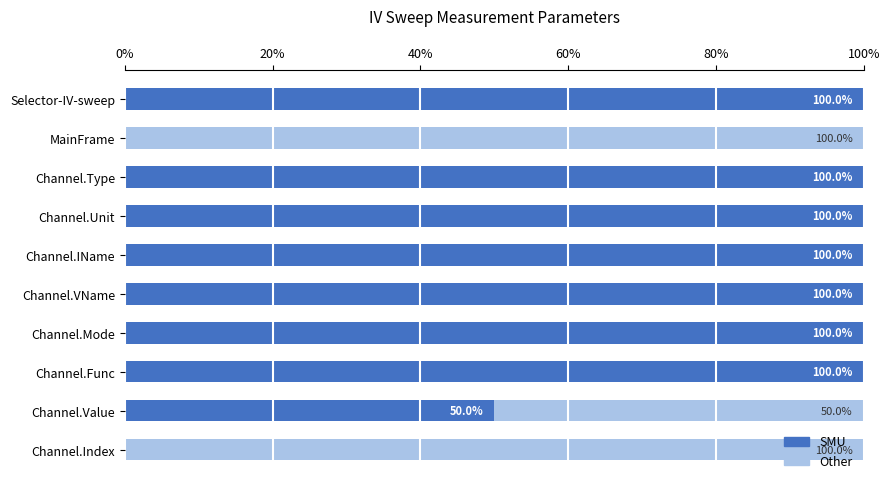

What is the maximum value for SMU?

100